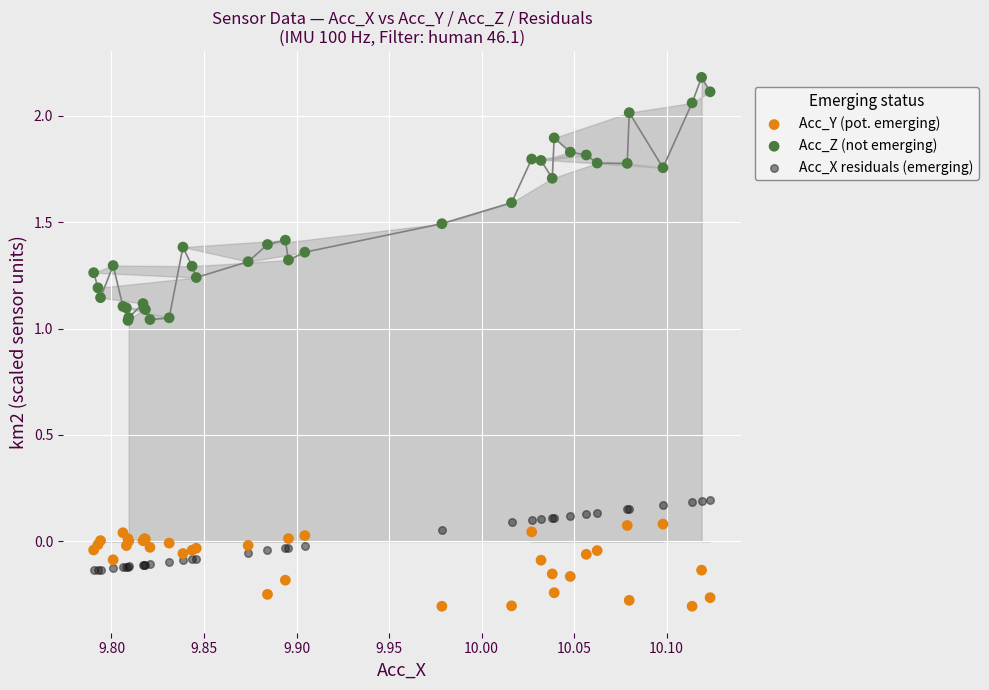

Which series has the largest Y range (max minus min)?

Acc_Z (not emerging)